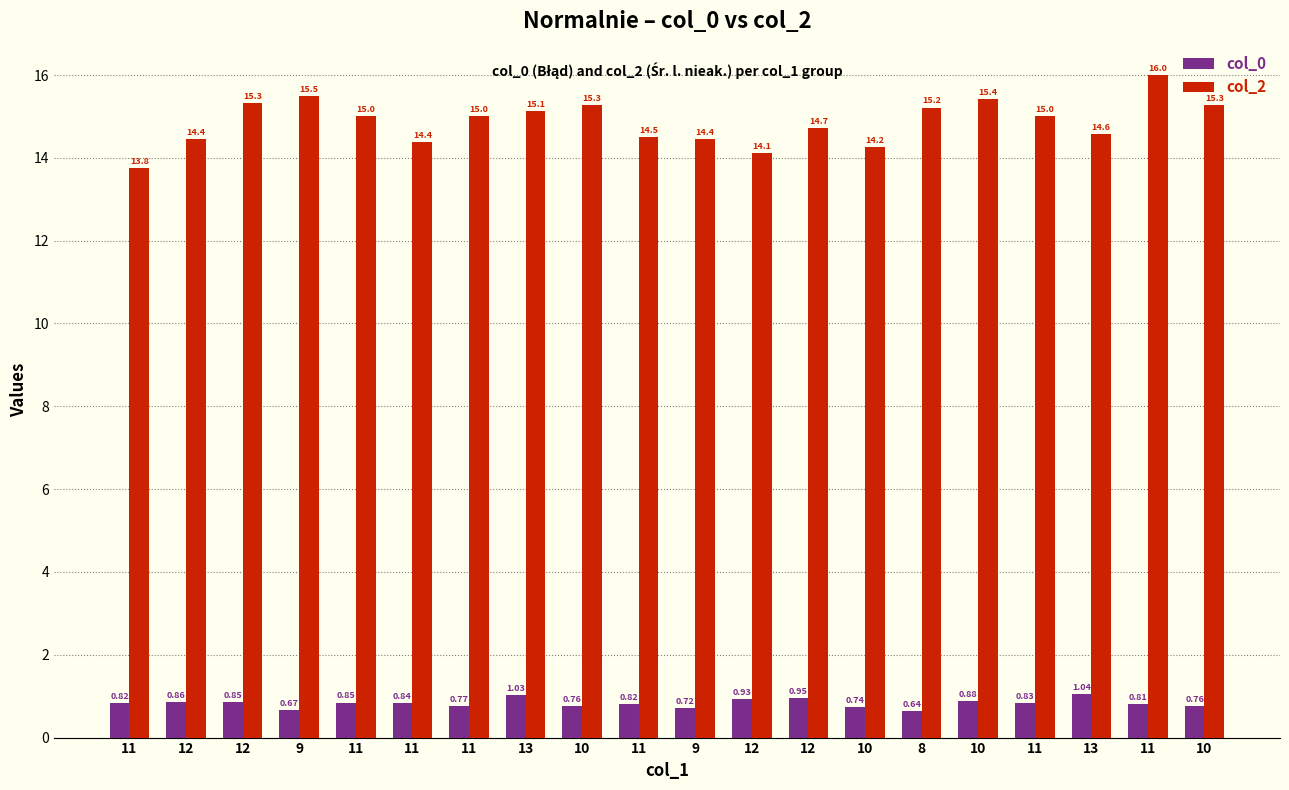

Are the bars horizontal?

No